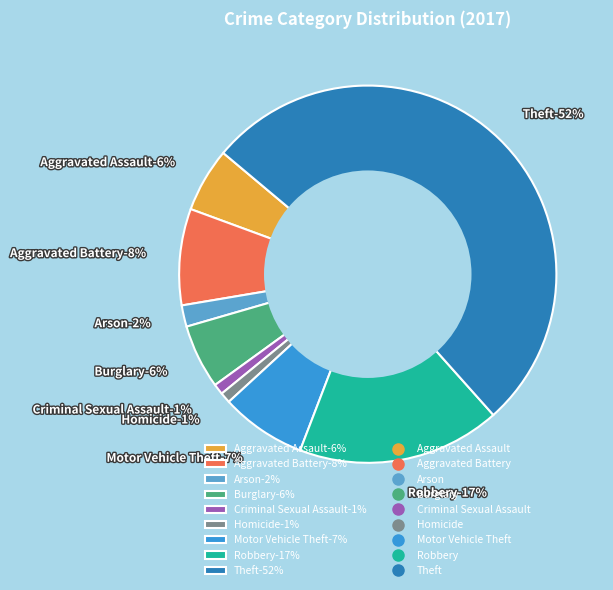

True or false: Theft accounts for 42% of the total.

False